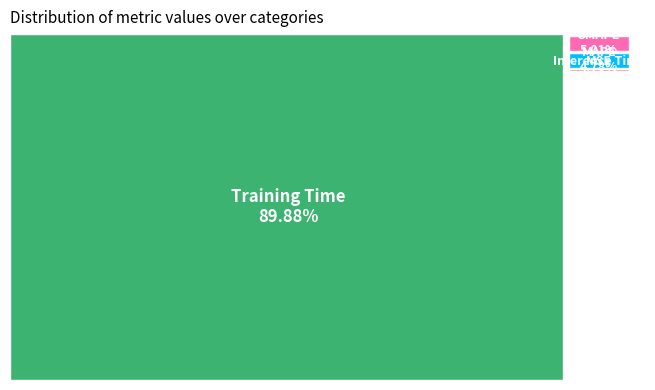

Between MAPE and Training Time, which is larger?

Training Time